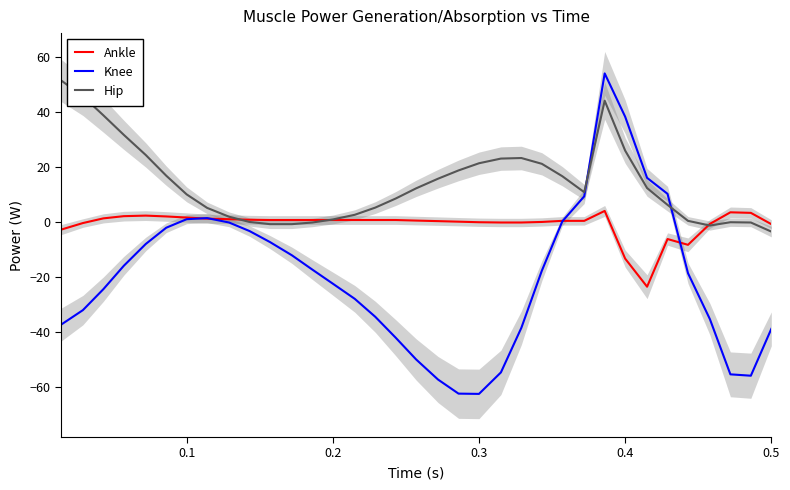

What is the difference between the second highest and minimum values in the Ankle series?

27.0